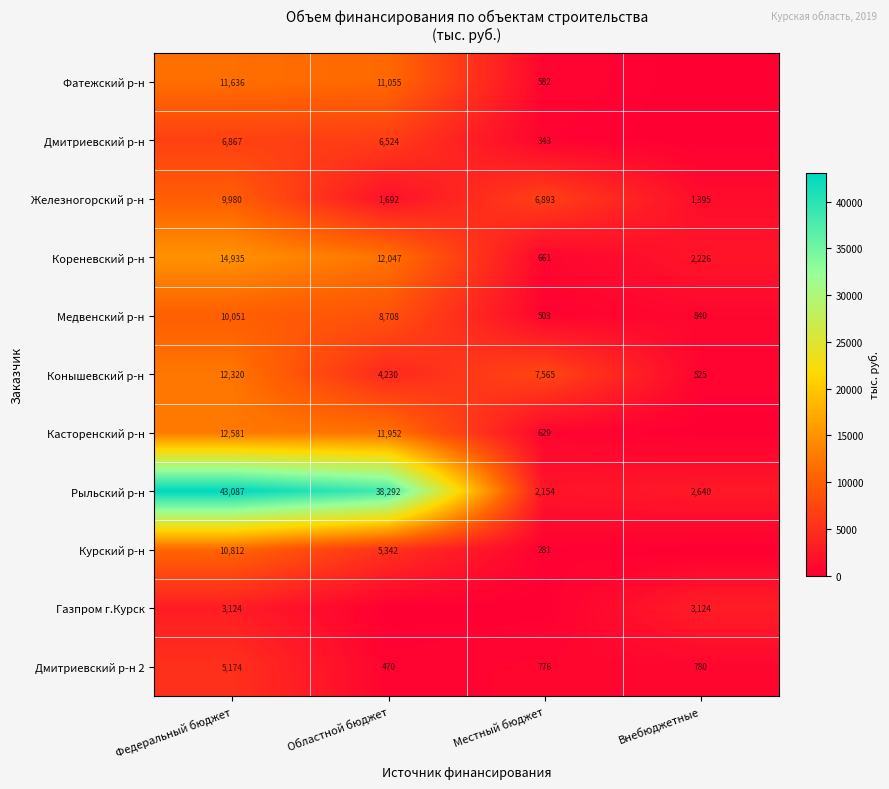

The value of Кореневский р-н at Областной бюджет is 12047. True or false?

True